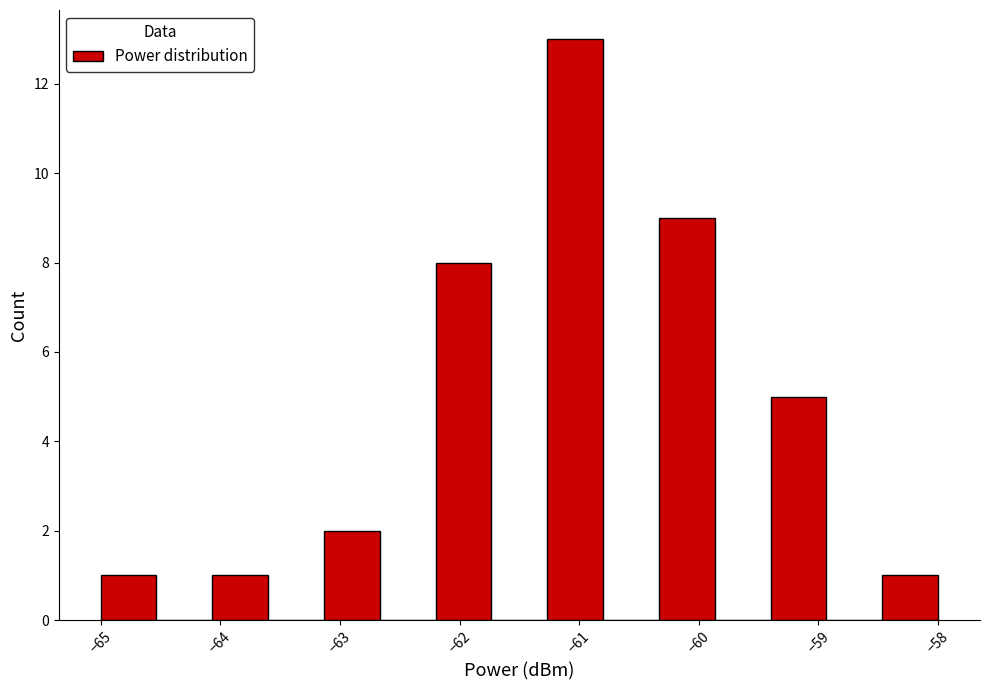

Over which range of the x-axis is the bar tallest?

-61.3 to -60.8